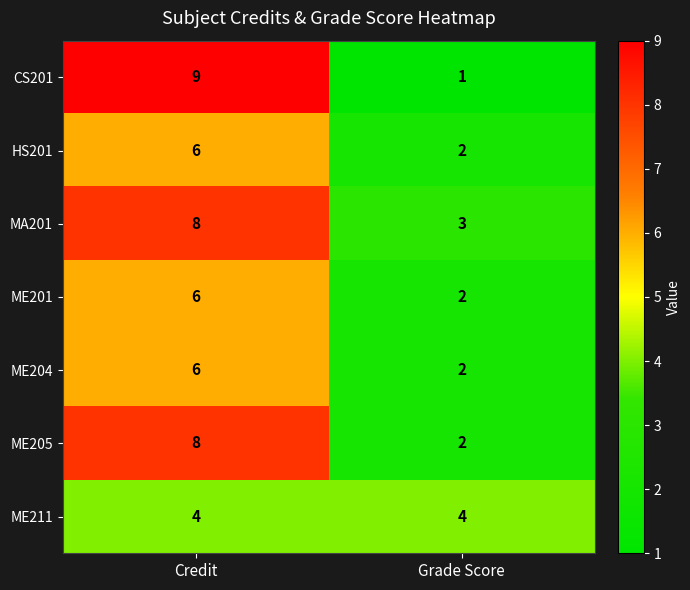

At which category is the sum across all series the highest?

Credit